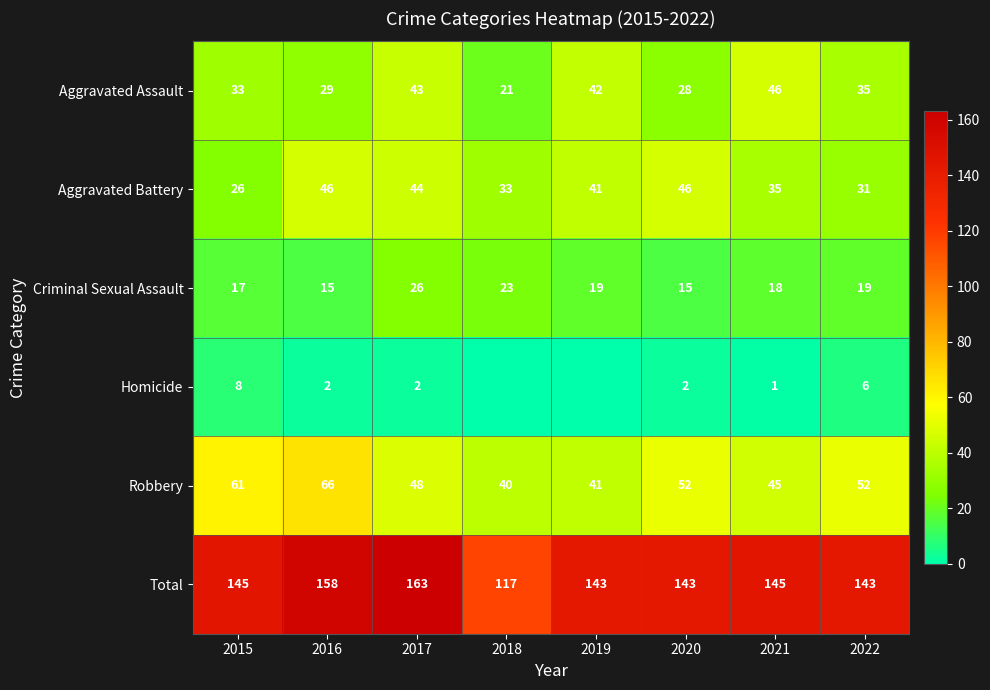

Is the value of Aggravated Assault at 2017 greater than the value of Aggravated Battery at 2020?

No